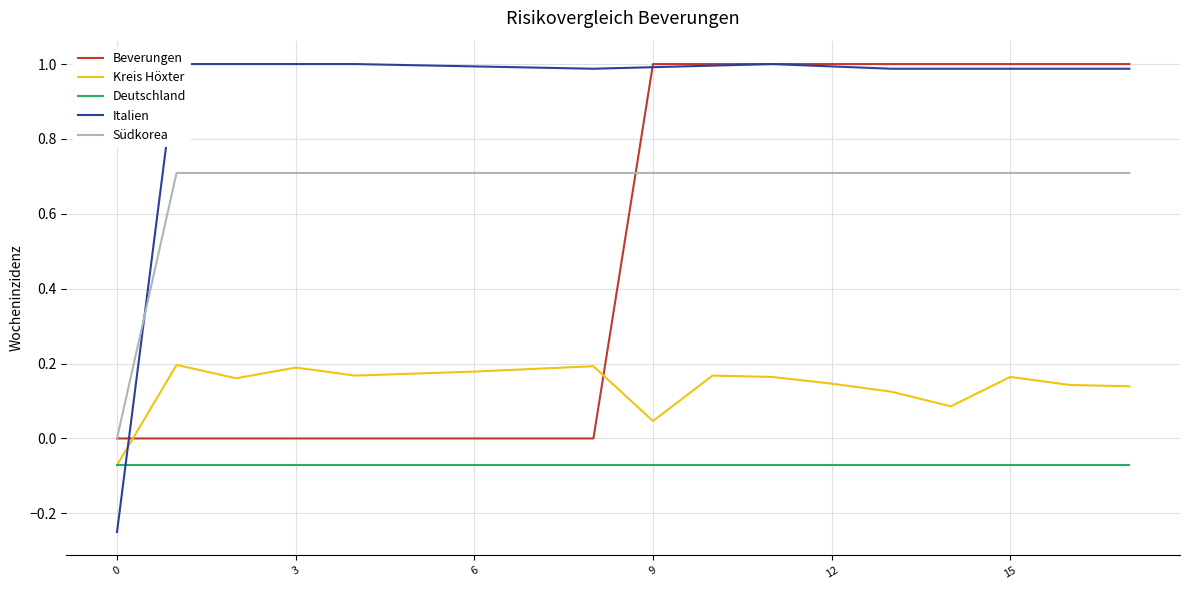

How many Beverungen values are between 0 and 1?

18